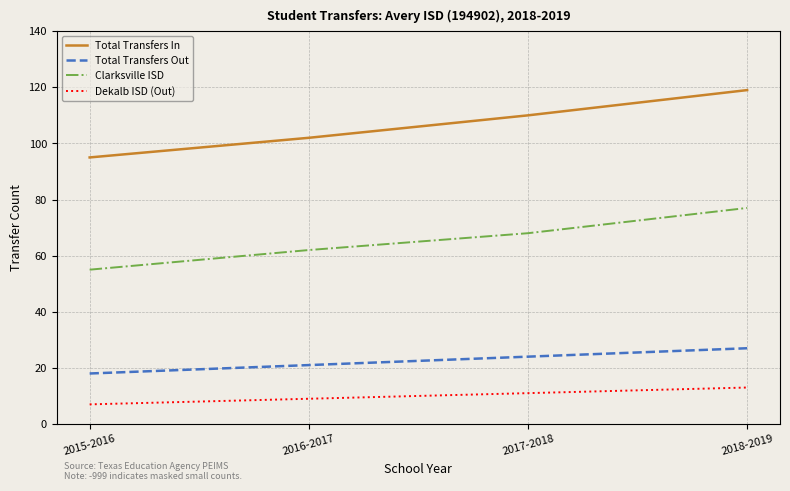

What is the difference between the maximum and minimum values in the Total Transfers Out series?

9